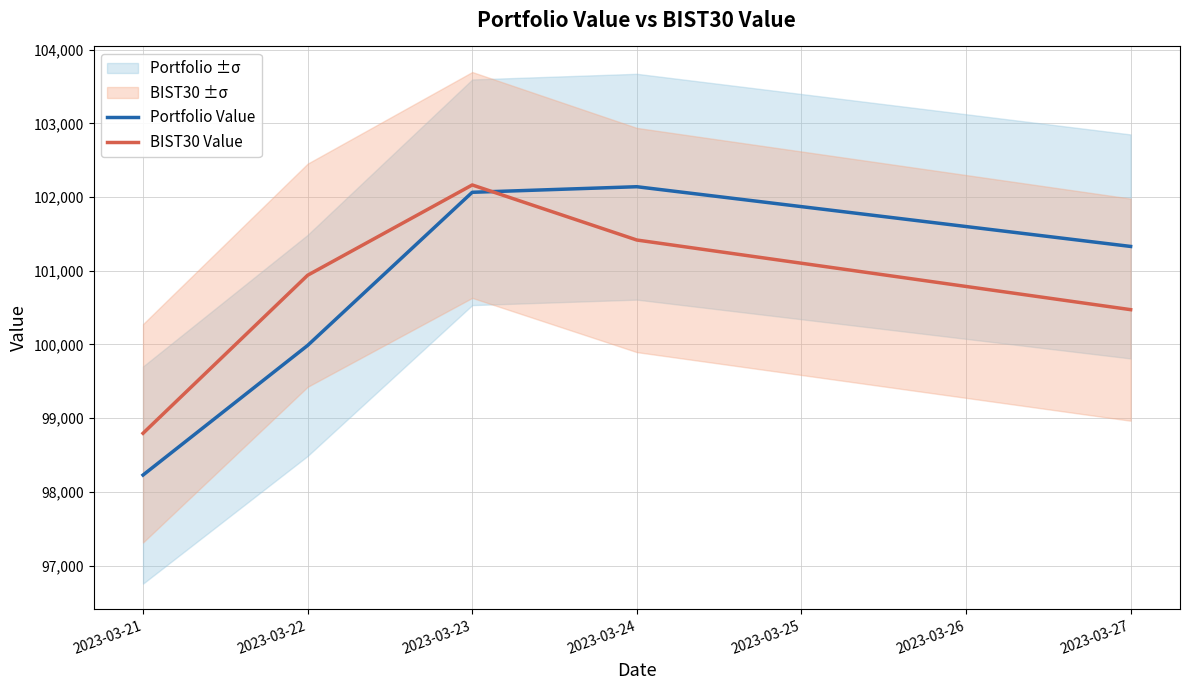

How many lines are shown in the chart?

2